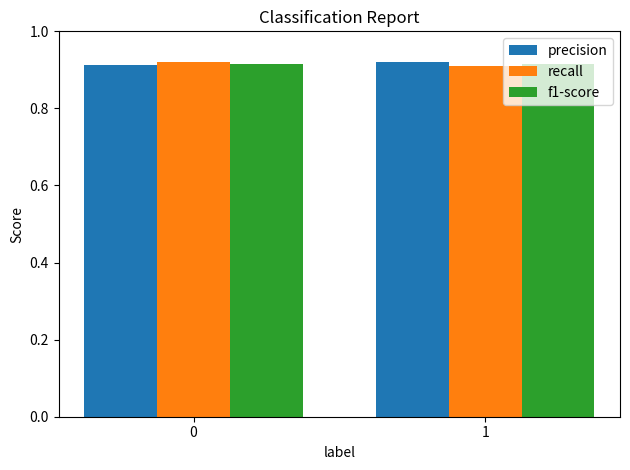

What is the total value across all series at 1?

2.7